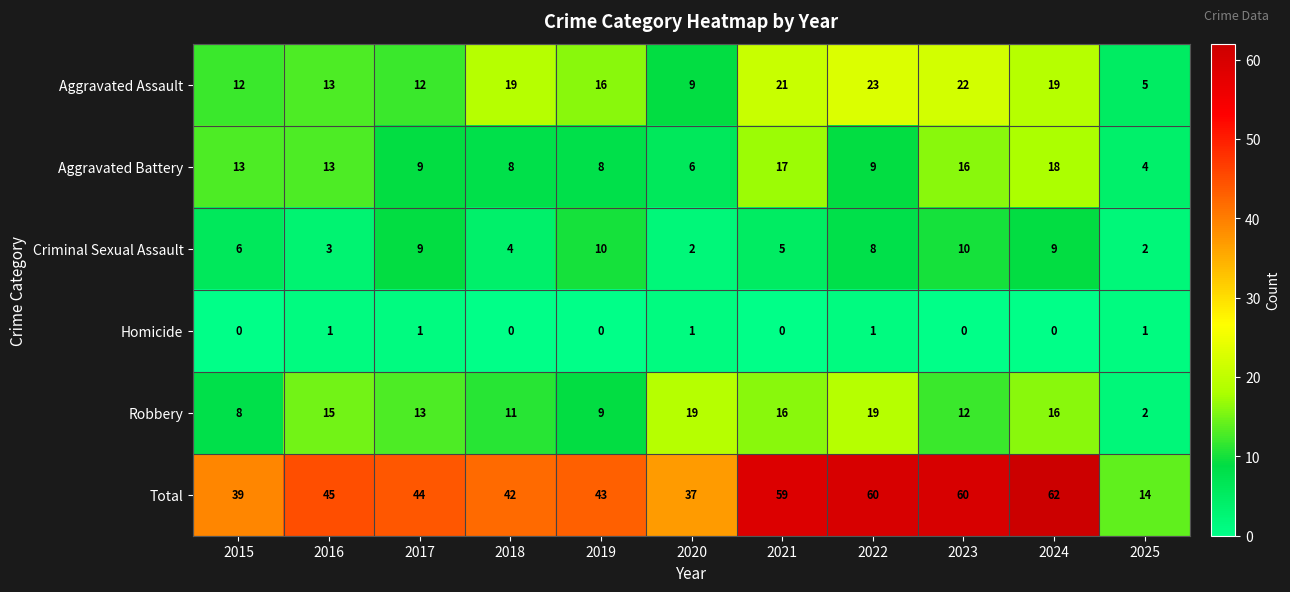

What is the difference between the Aggravated Assault values at 2015 and 2018?

7